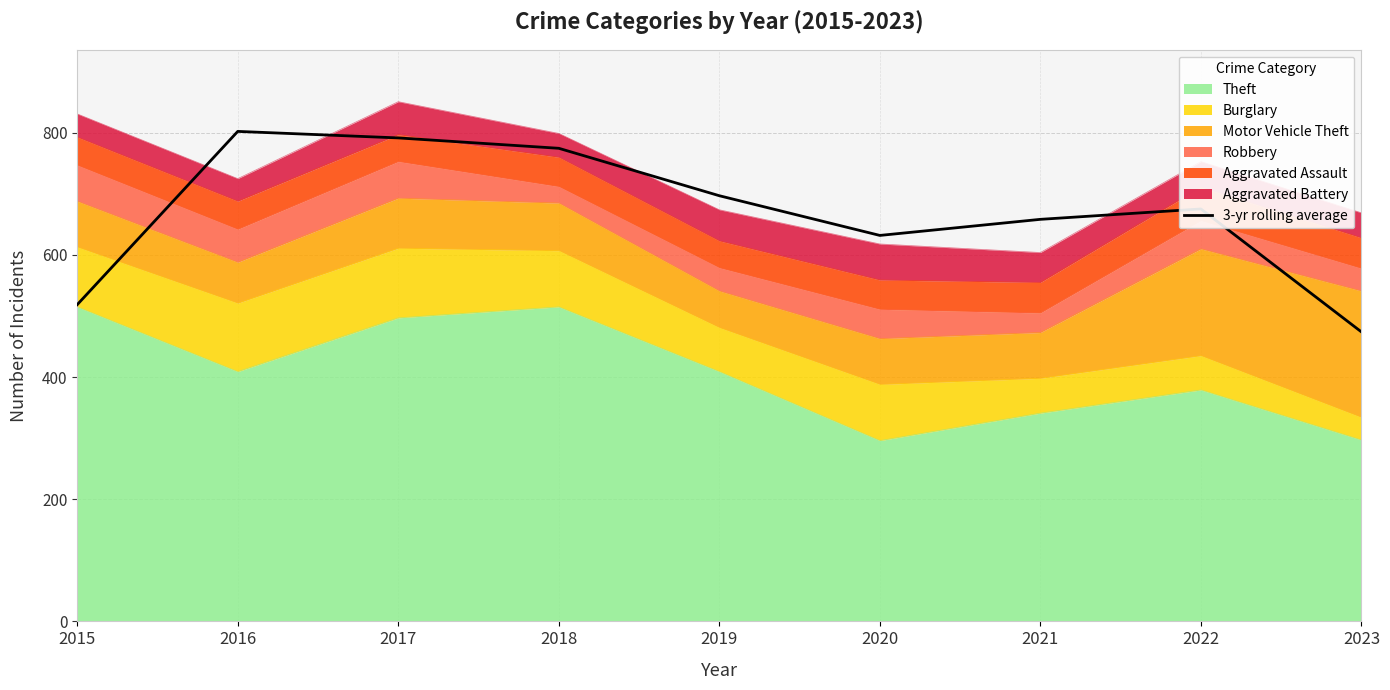

Count the number of categories in the chart.

9